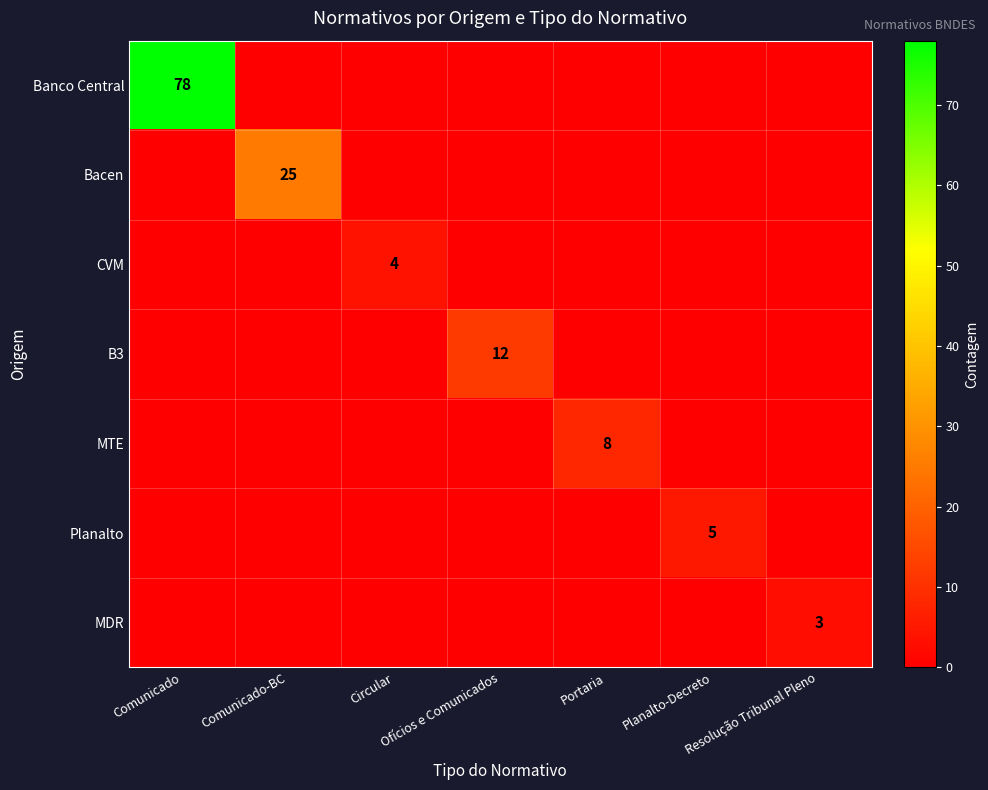

What is the sum of all Planalto values?

5